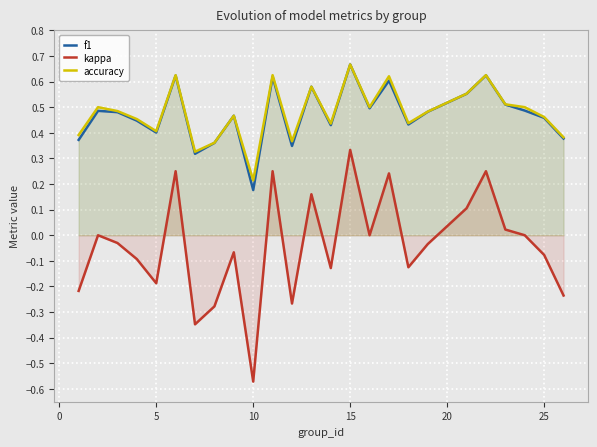

True or false: f1 and kappa cross at least once.

False